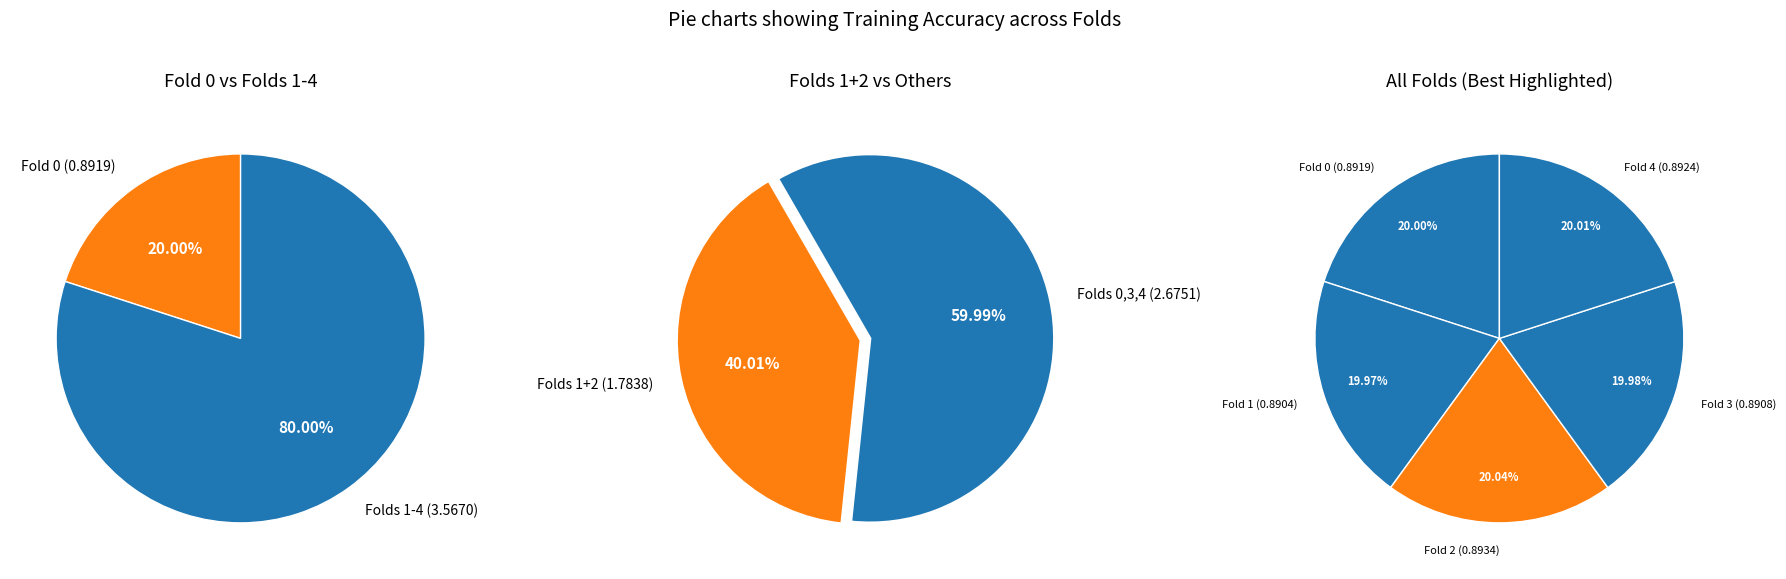

How many slices are in this pie chart?

5